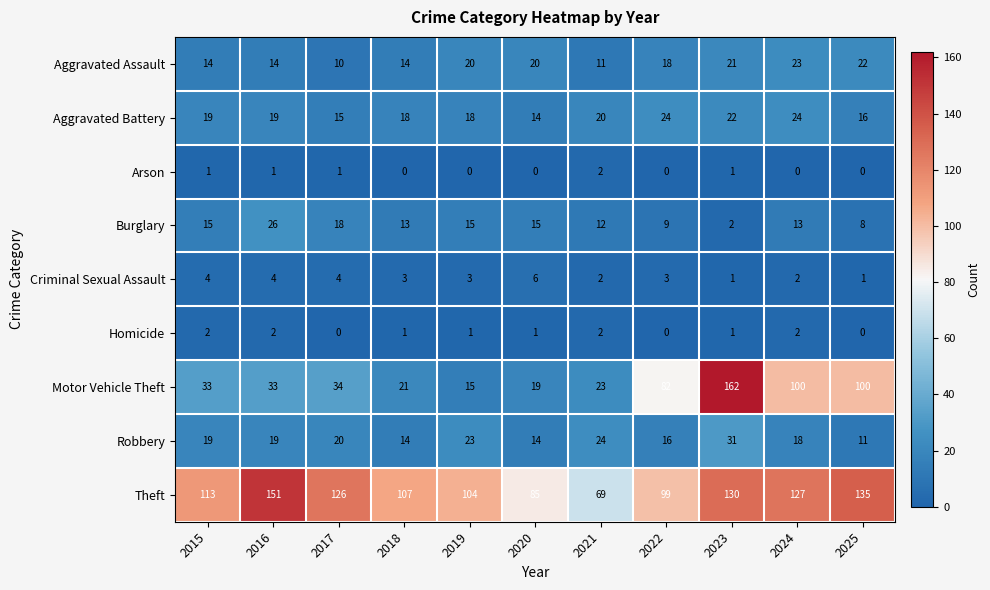

What is the spread (max minus min) of values at 2024?

127